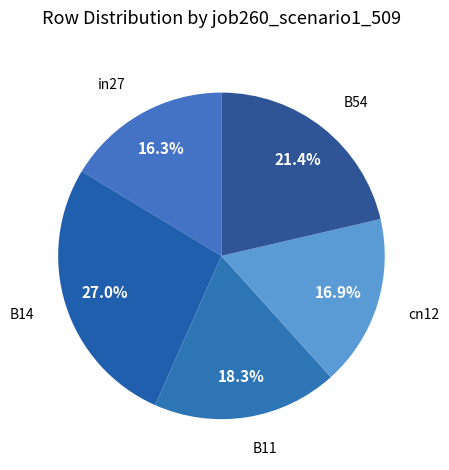

Does in27 represent more than half of the total?

No